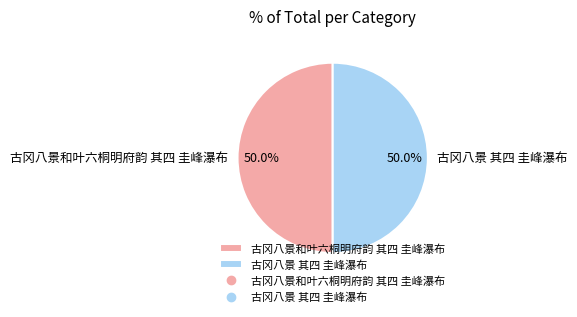

To the nearest percent, what portion does 古冈八景和叶六桐明府韵 其四 圭峰瀑布 represent?

50%